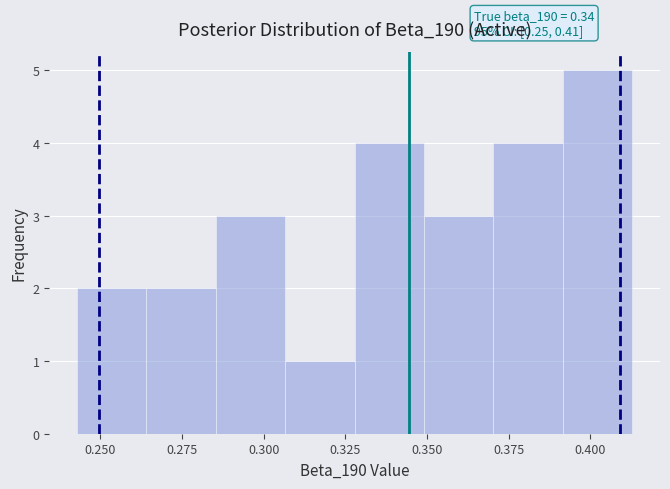

Which range on the x-axis has the tallest bar?

0.390 to 0.415